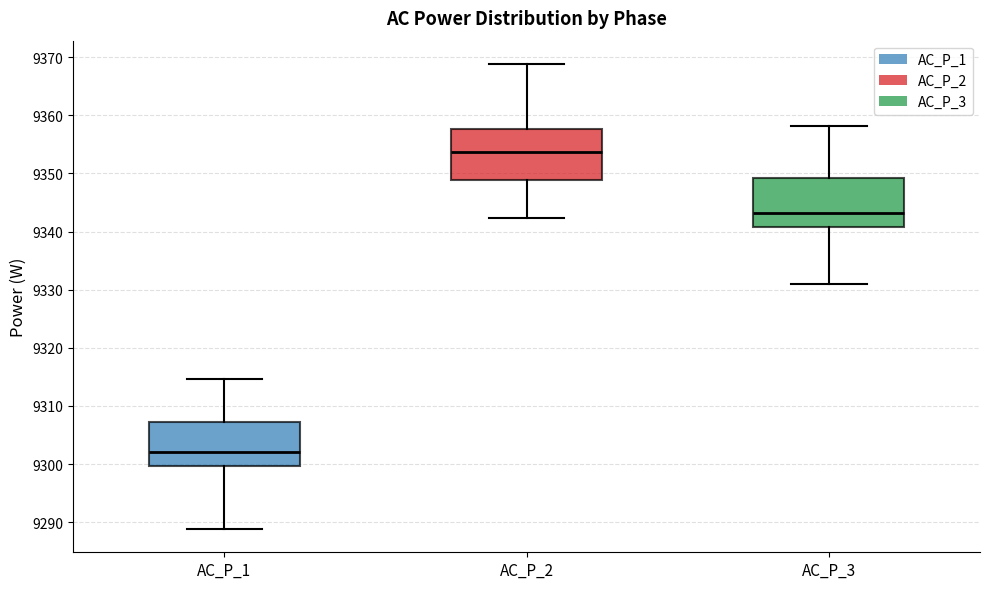

Where is the upper edge of the box for AC_P_3 on the y-axis? The values are not printed on the chart, so give them approximately, as read against the axis.

9349